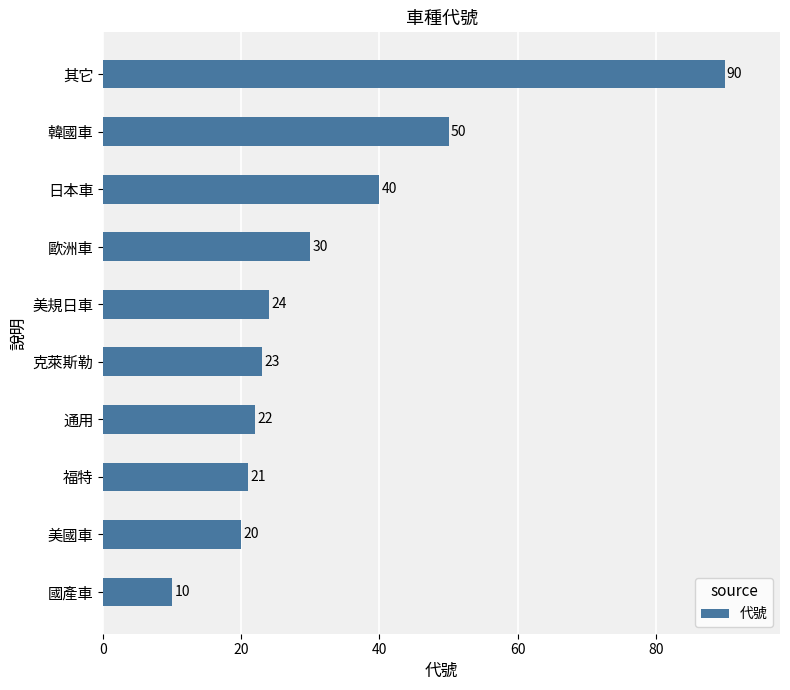

How many data points does each series have?

10